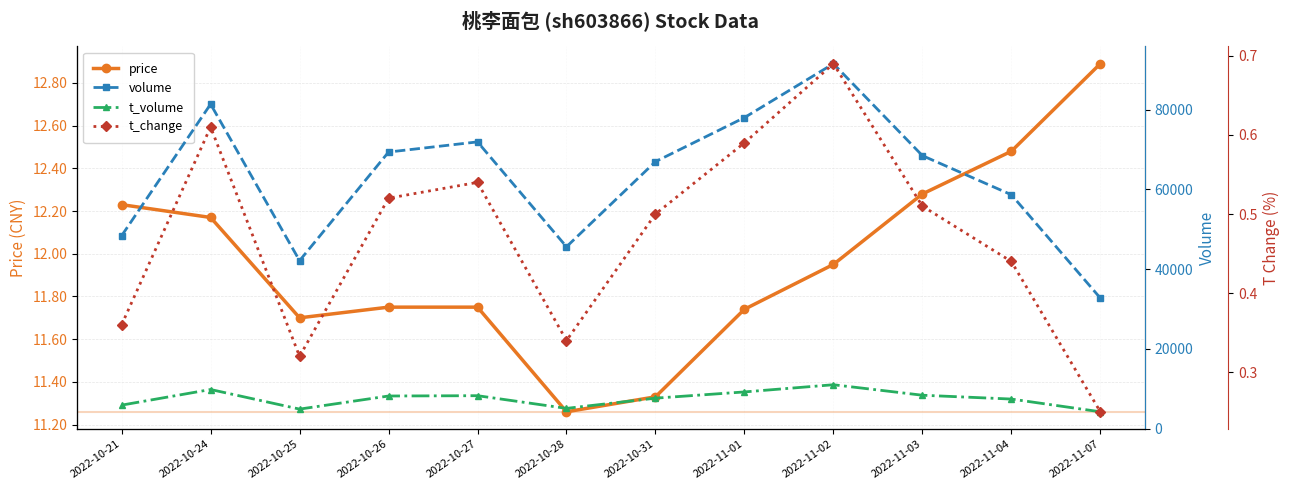

What is the value of the t_volume point at the 7th from the left?

7652.0